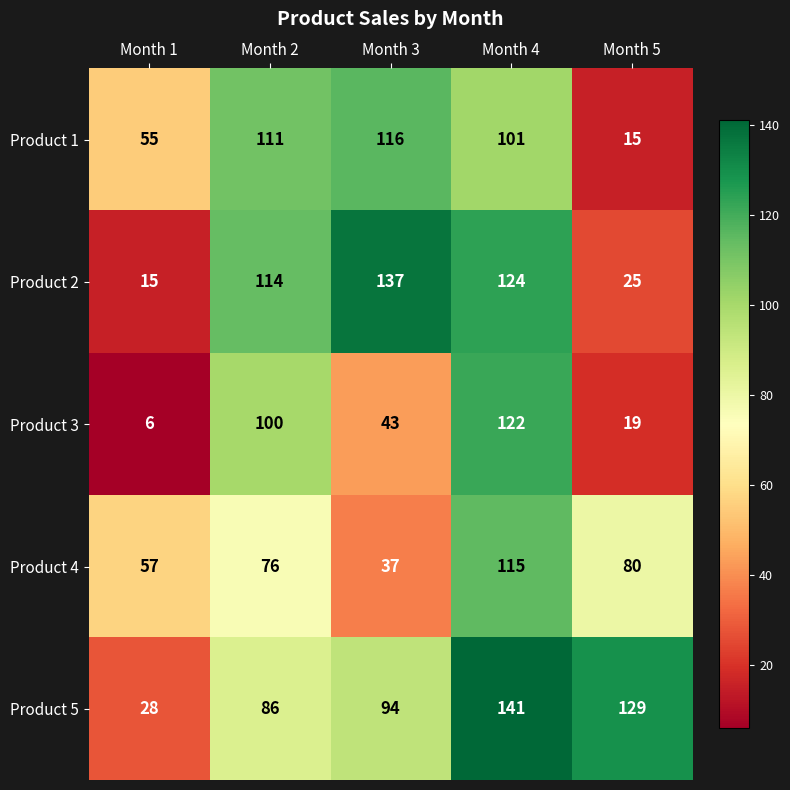

The Product 3 series shows 66 at Month 3. True or false?

False